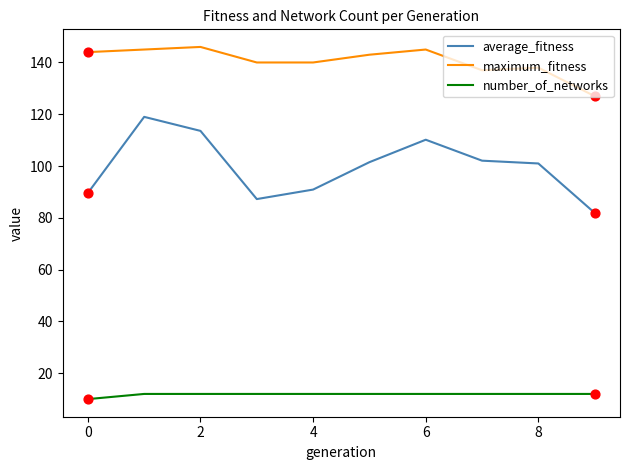

Which series has the widest spread of values?

average_fitness